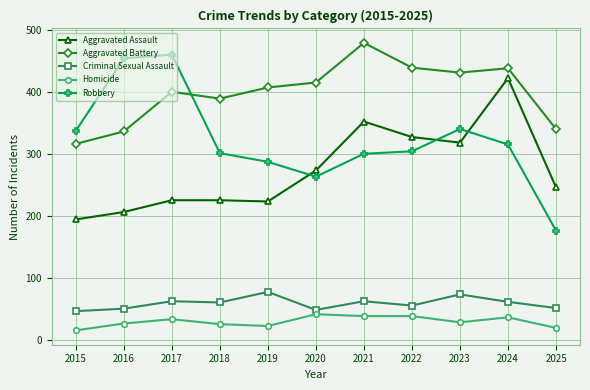

Is the value of Robbery at 2023 greater than the value of Criminal Sexual Assault at 2022?

Yes